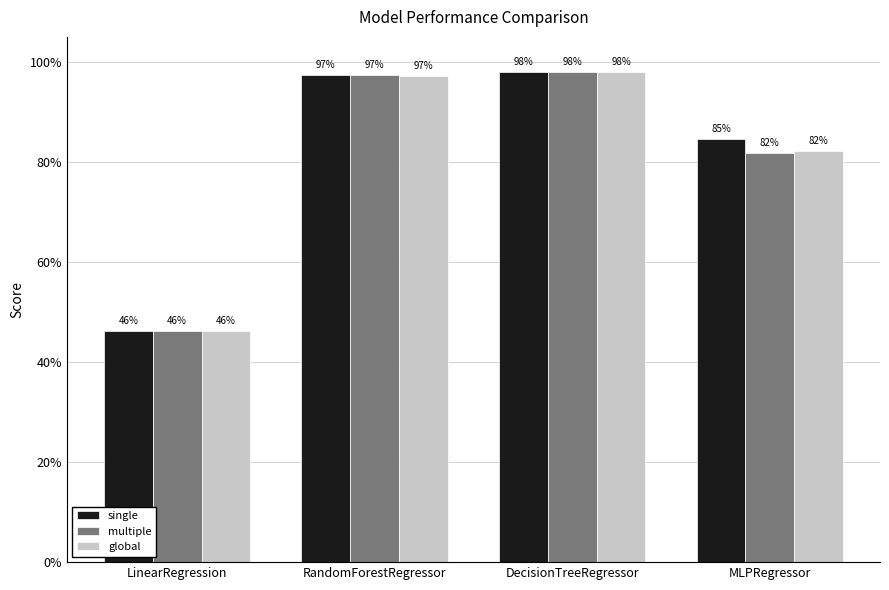

Reading left to right, list all the values displayed in this chart.

single: LinearRegression=0.5	RandomForestRegressor=1.0	DecisionTreeRegressor=1.0	MLPRegressor=0.8
multiple: LinearRegression=0.5	RandomForestRegressor=1.0	DecisionTreeRegressor=1.0	MLPRegressor=0.8
global: LinearRegression=0.5	RandomForestRegressor=1.0	DecisionTreeRegressor=1.0	MLPRegressor=0.8